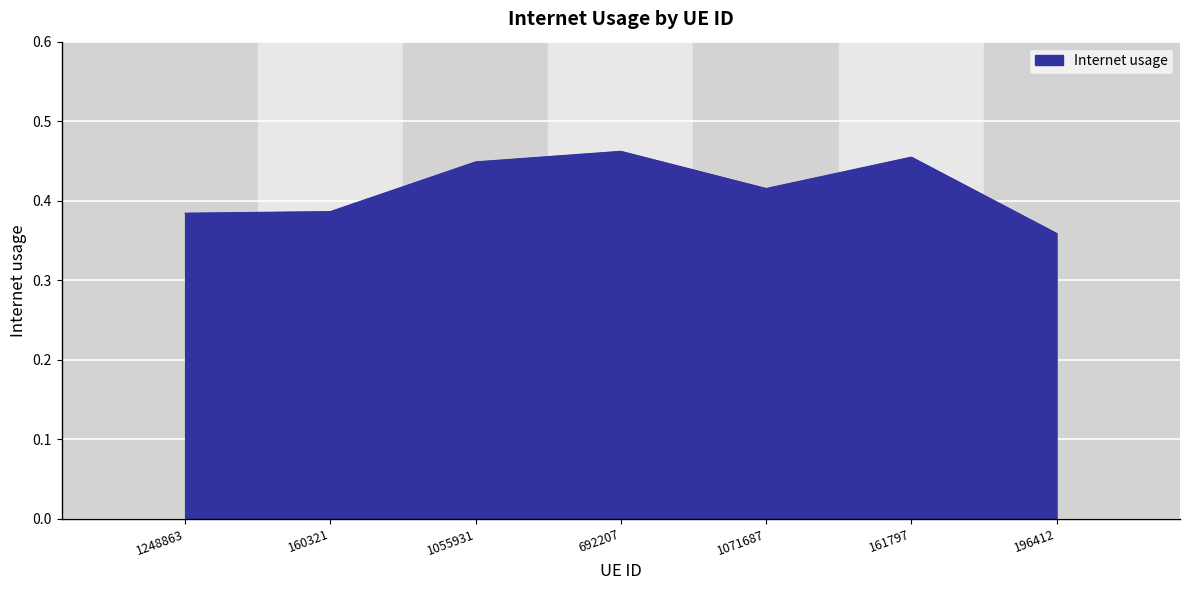

Where is the first local maximum?

692207